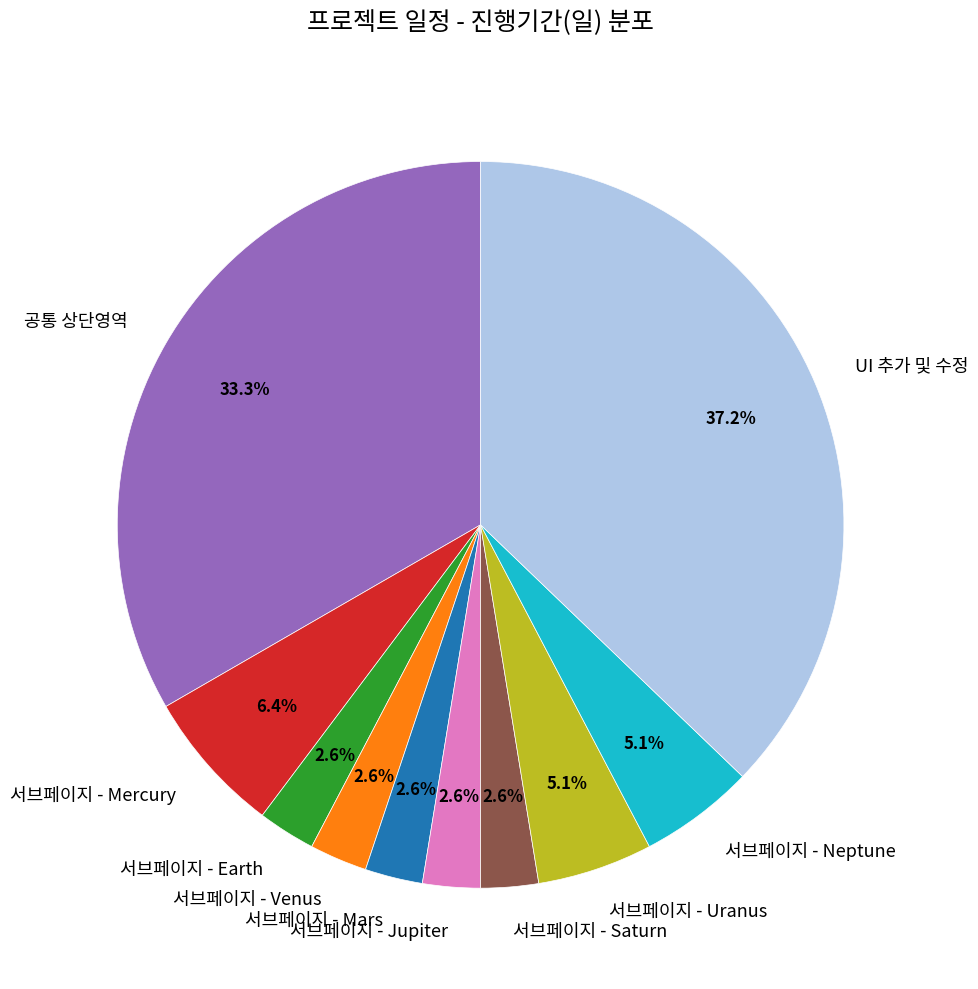

Is there a majority slice in this chart?

No